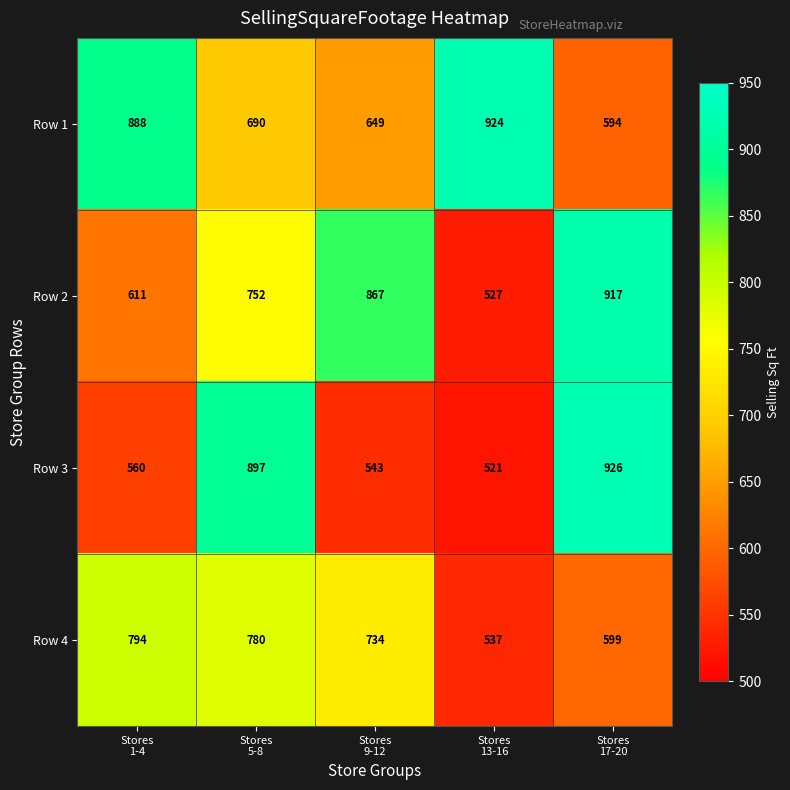

How many Row 2 values are between 611 and 867?

3